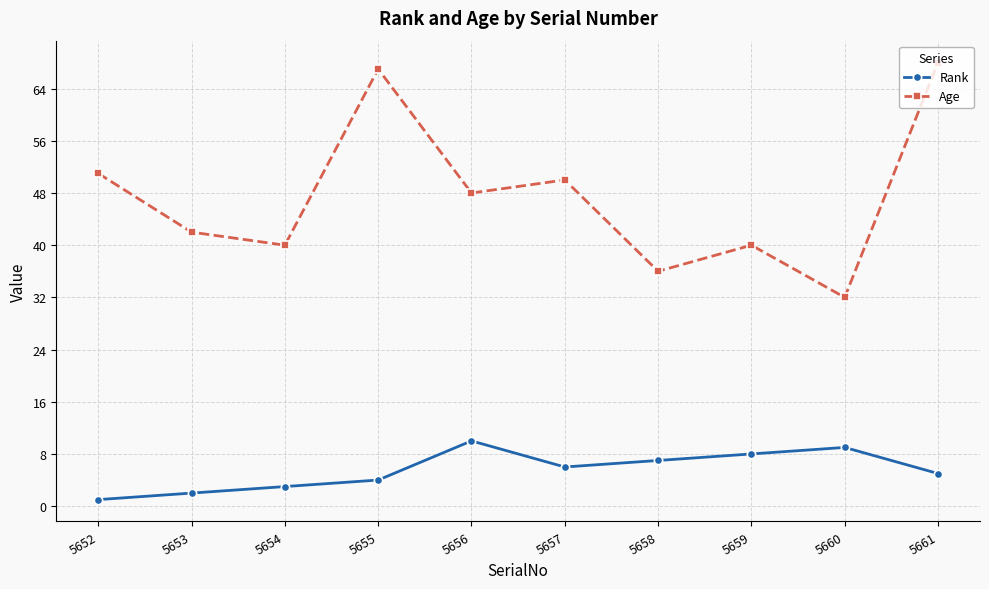

True or false: Rank has more than 0 points higher than both neighbors.

True